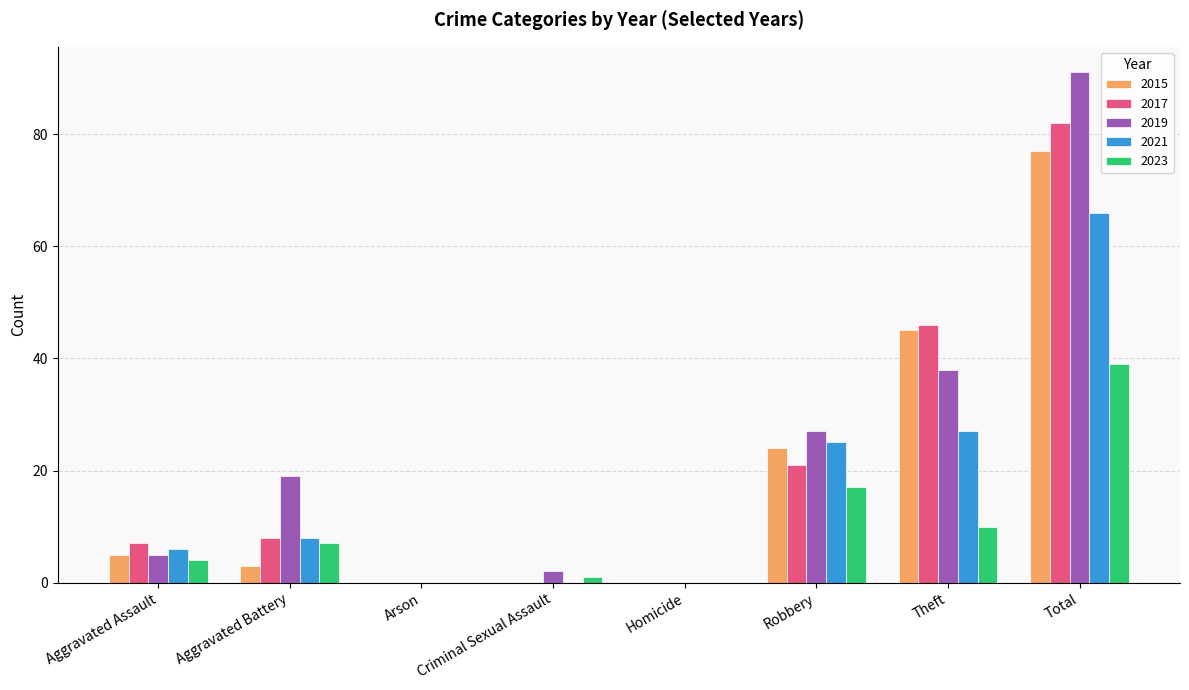

Is it true that 2023 equals 7 at Aggravated Battery?

True